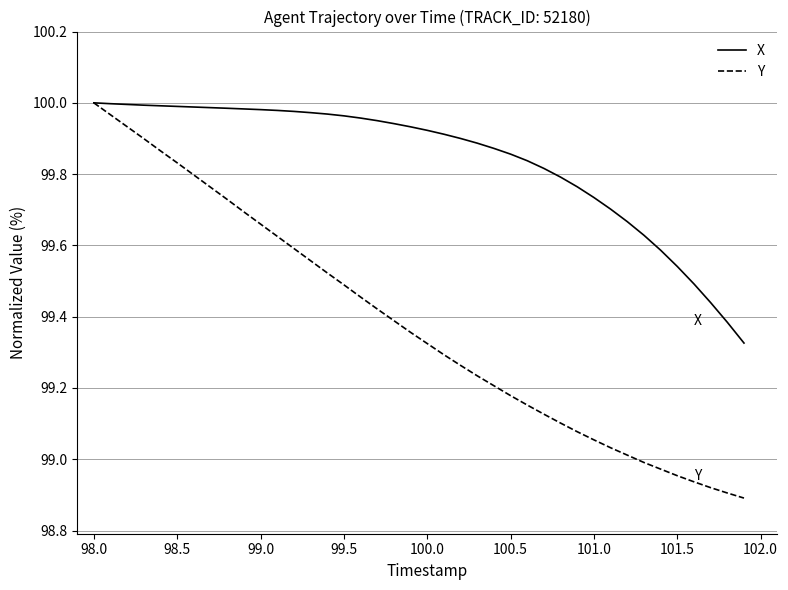

Which series has the largest total across all categories?

X